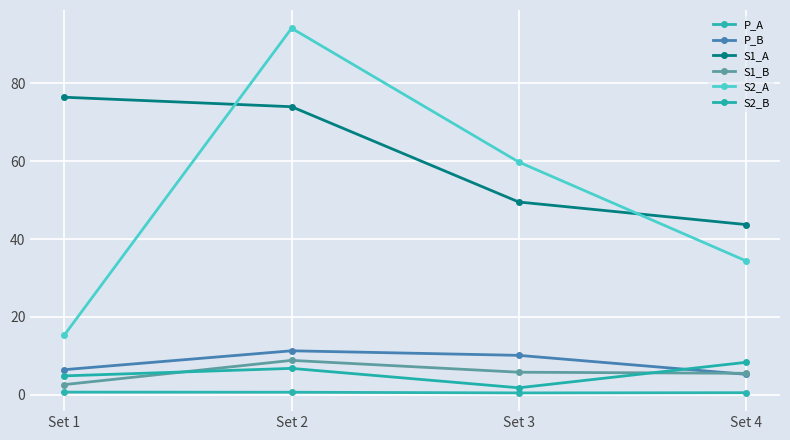

What is the total value across all series at Set 1?

106.3